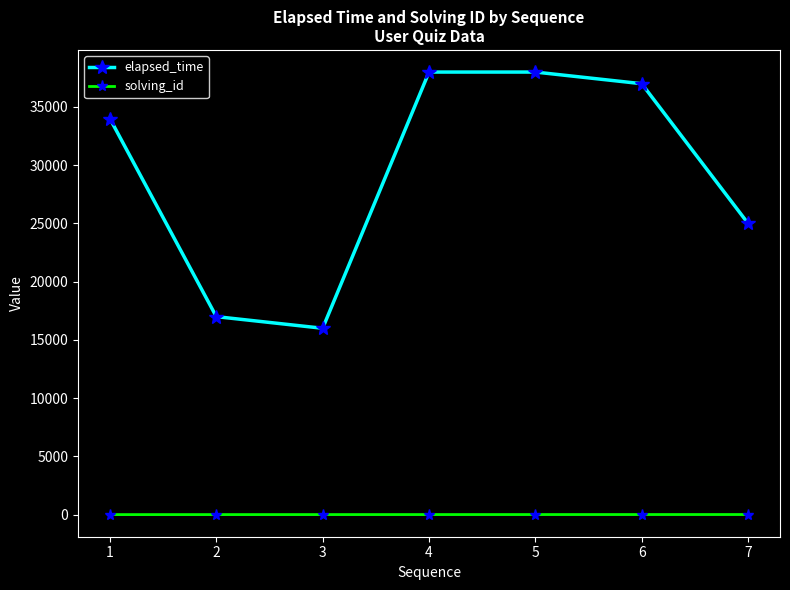

Which series has the widest spread of values?

elapsed_time